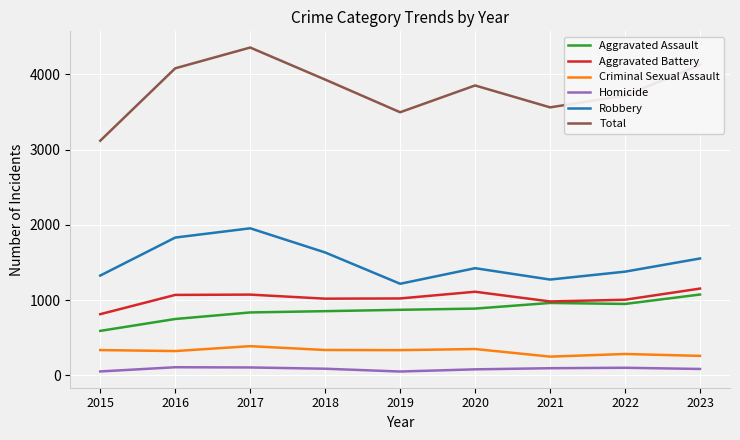

What is the total value across all series at 2018?

7860